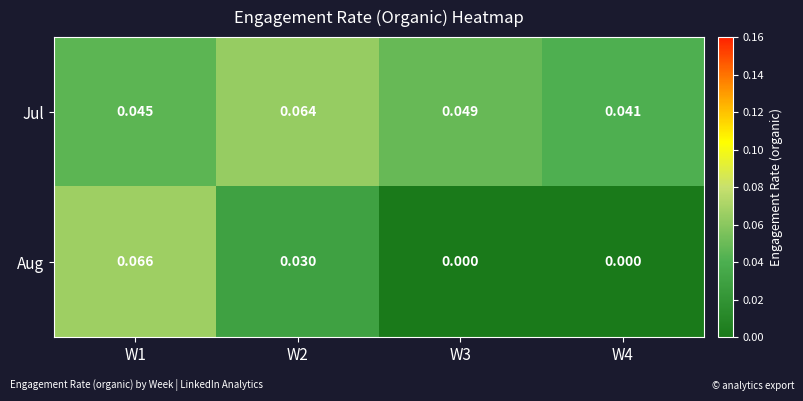

Is the value of Aug at W4 greater than the value of Jul at W2?

No